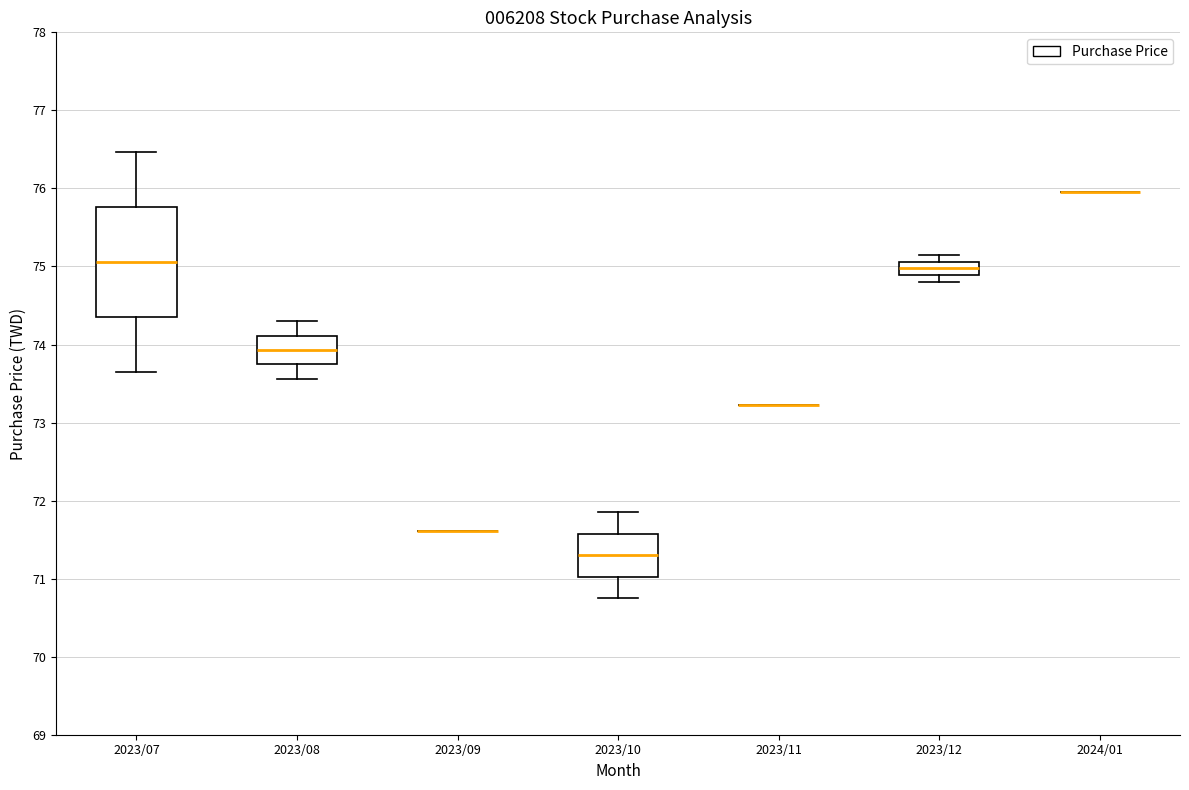

Which box is the tallest, from its lower edge to its upper edge?

2023/07